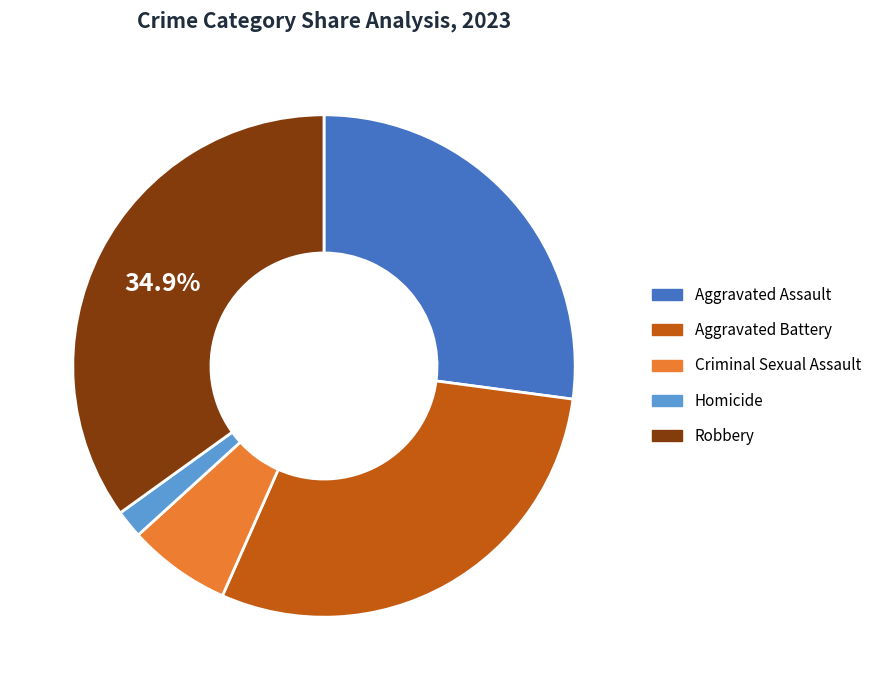

To the nearest percent, what is the combined percentage of Aggravated Battery and Aggravated Assault?

57%